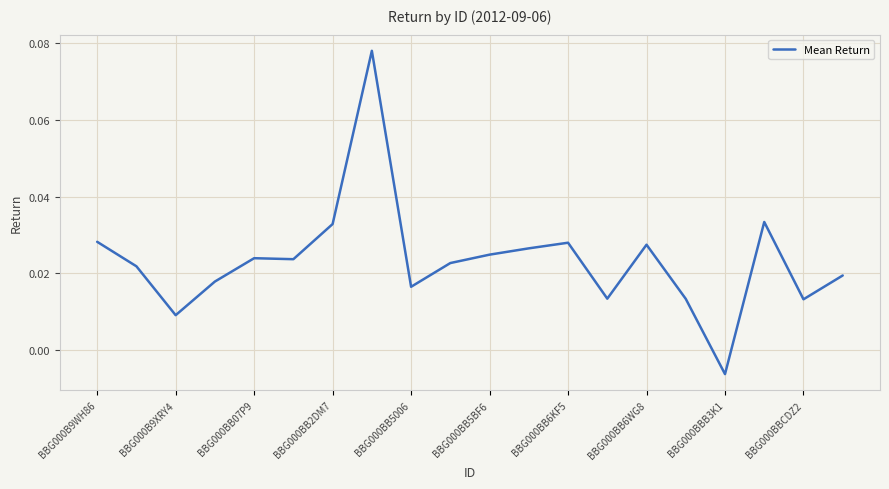

Where does the data first go above 0?

BBG000B9WH86